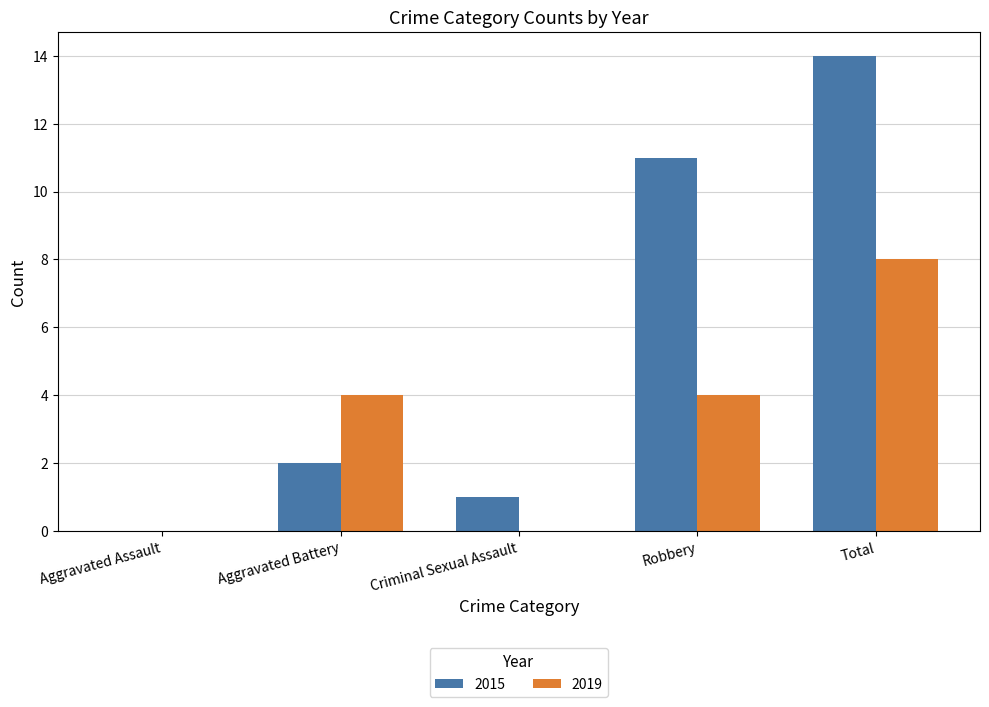

At which label is 2015 closest to 7?

Robbery